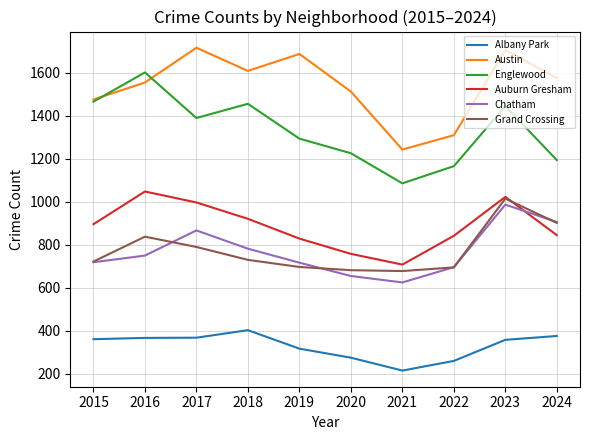

Which series has the largest total across all categories?

Austin